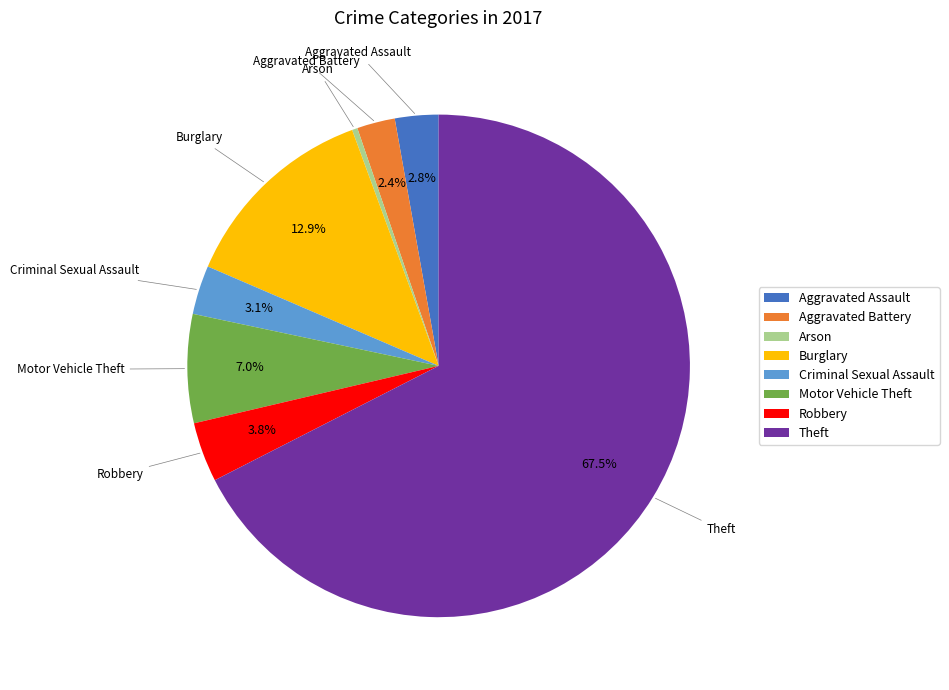

To the nearest percent, what is the difference between the largest and smallest slice percentages?

67%